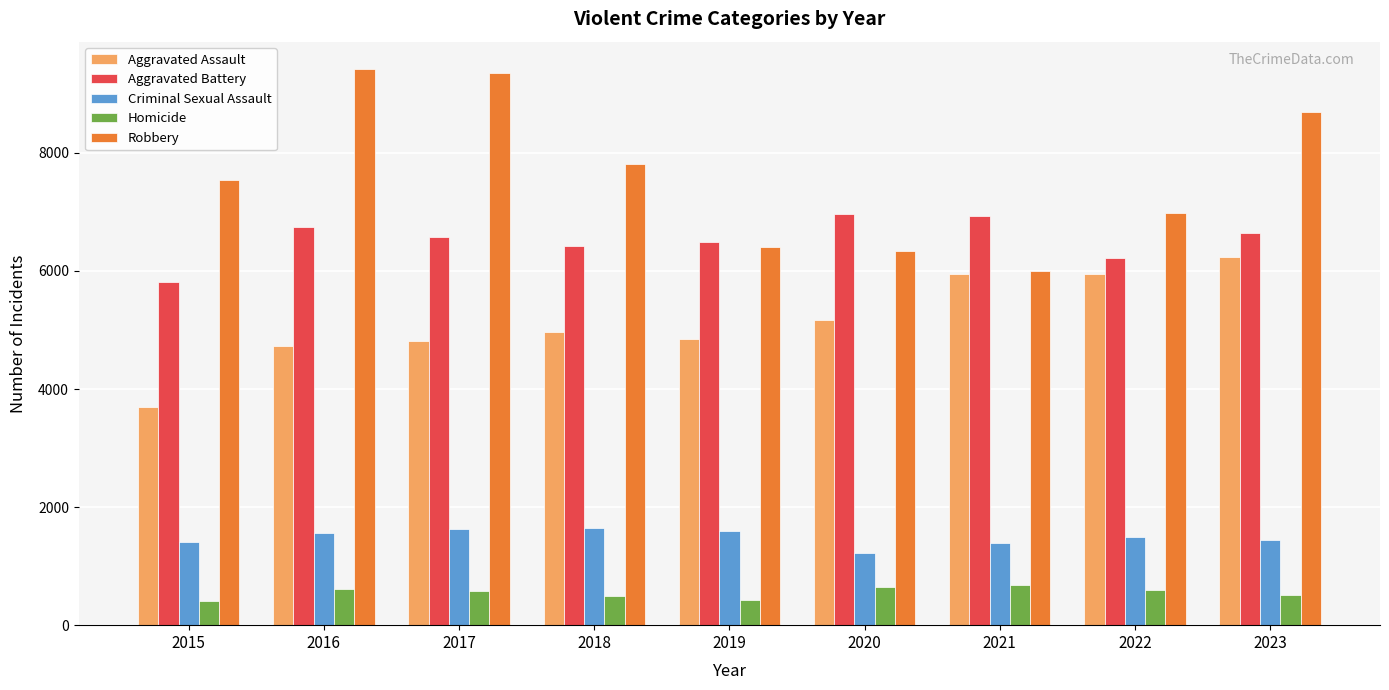

What is the average value of the Homicide series?

550